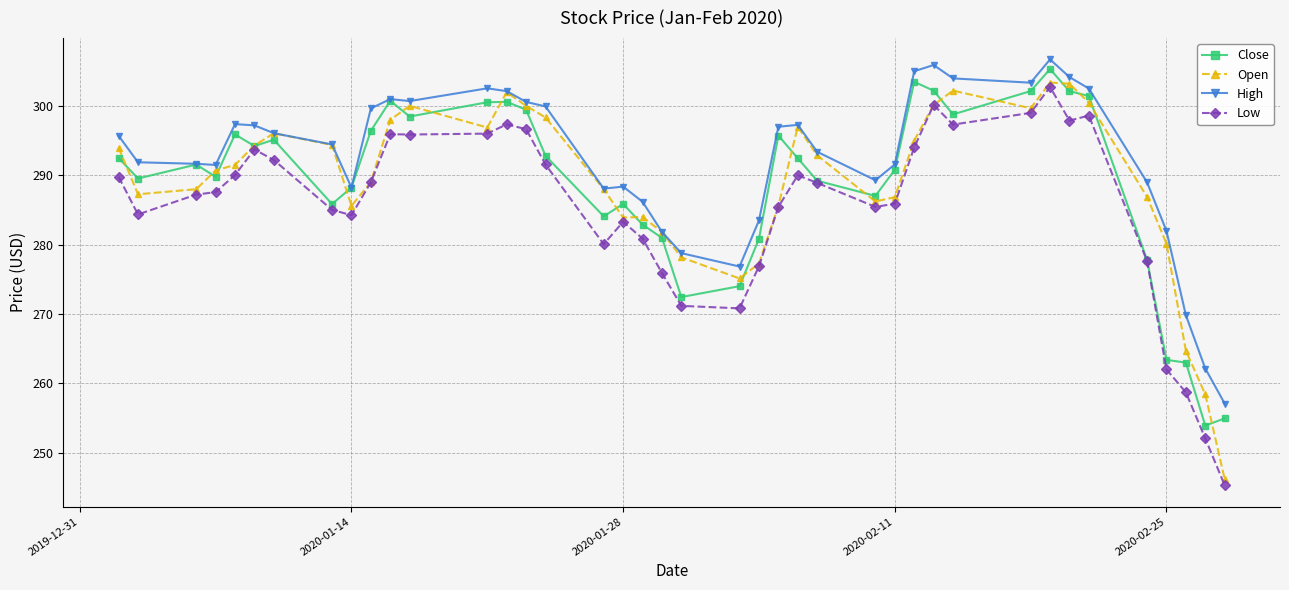

True or false: High and Low cross at least once.

False